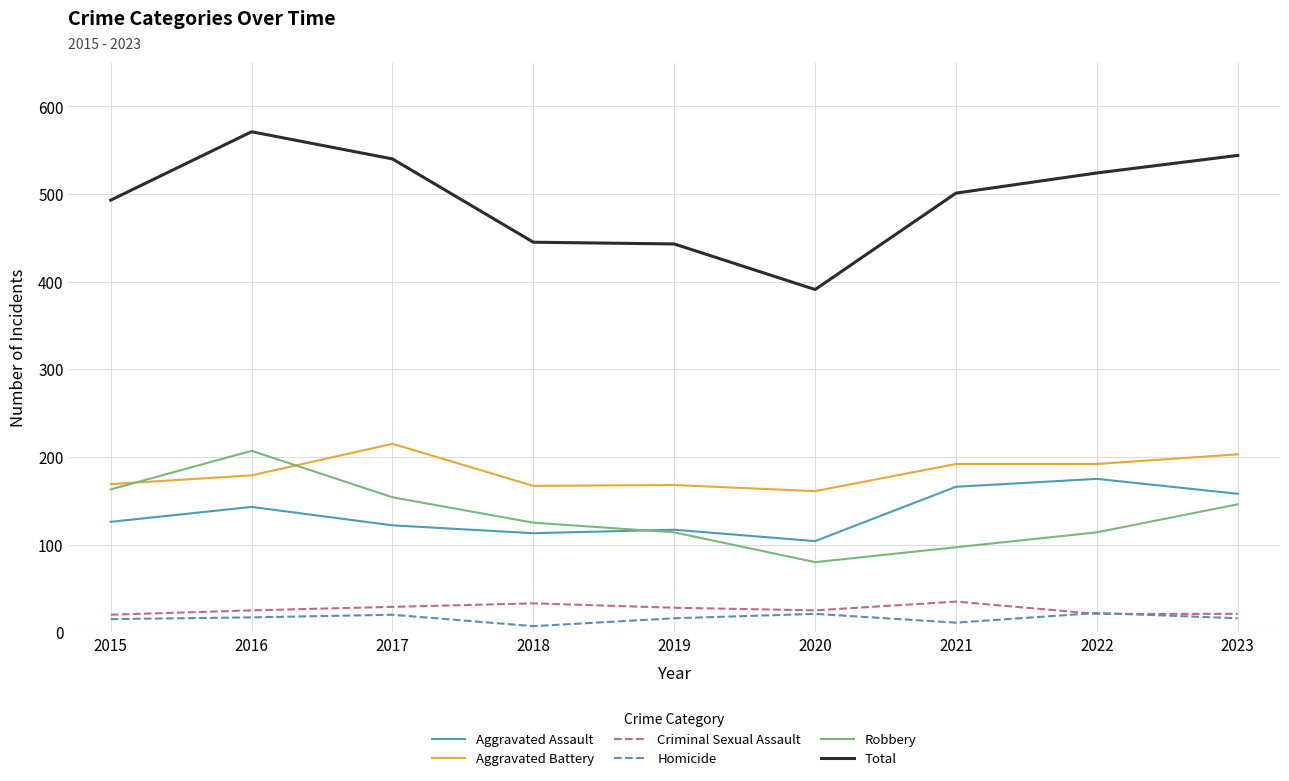

What is the total value across all series at 2017?

1080